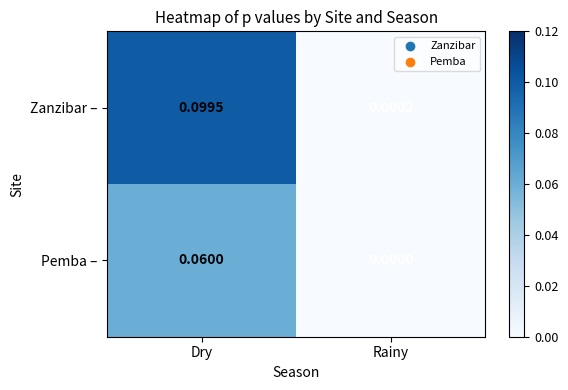

At Dry, list the series in order from smallest to largest.

Pemba –, Zanzibar –